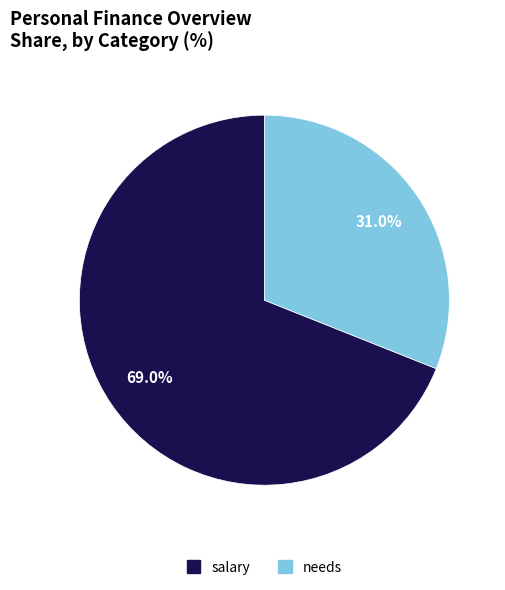

The needs slice represents 31% of the pie. True or false?

True